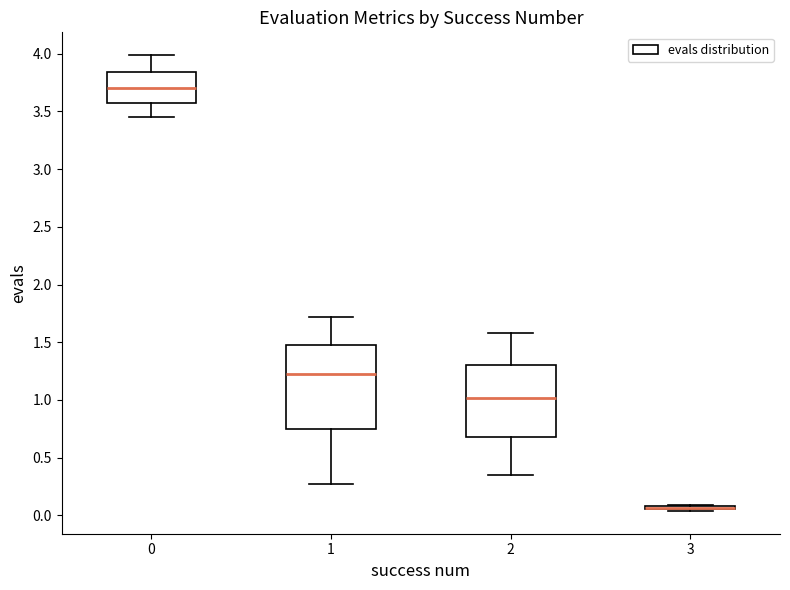

Comparing the boxes themselves (not the whiskers), which one is the tallest?

1